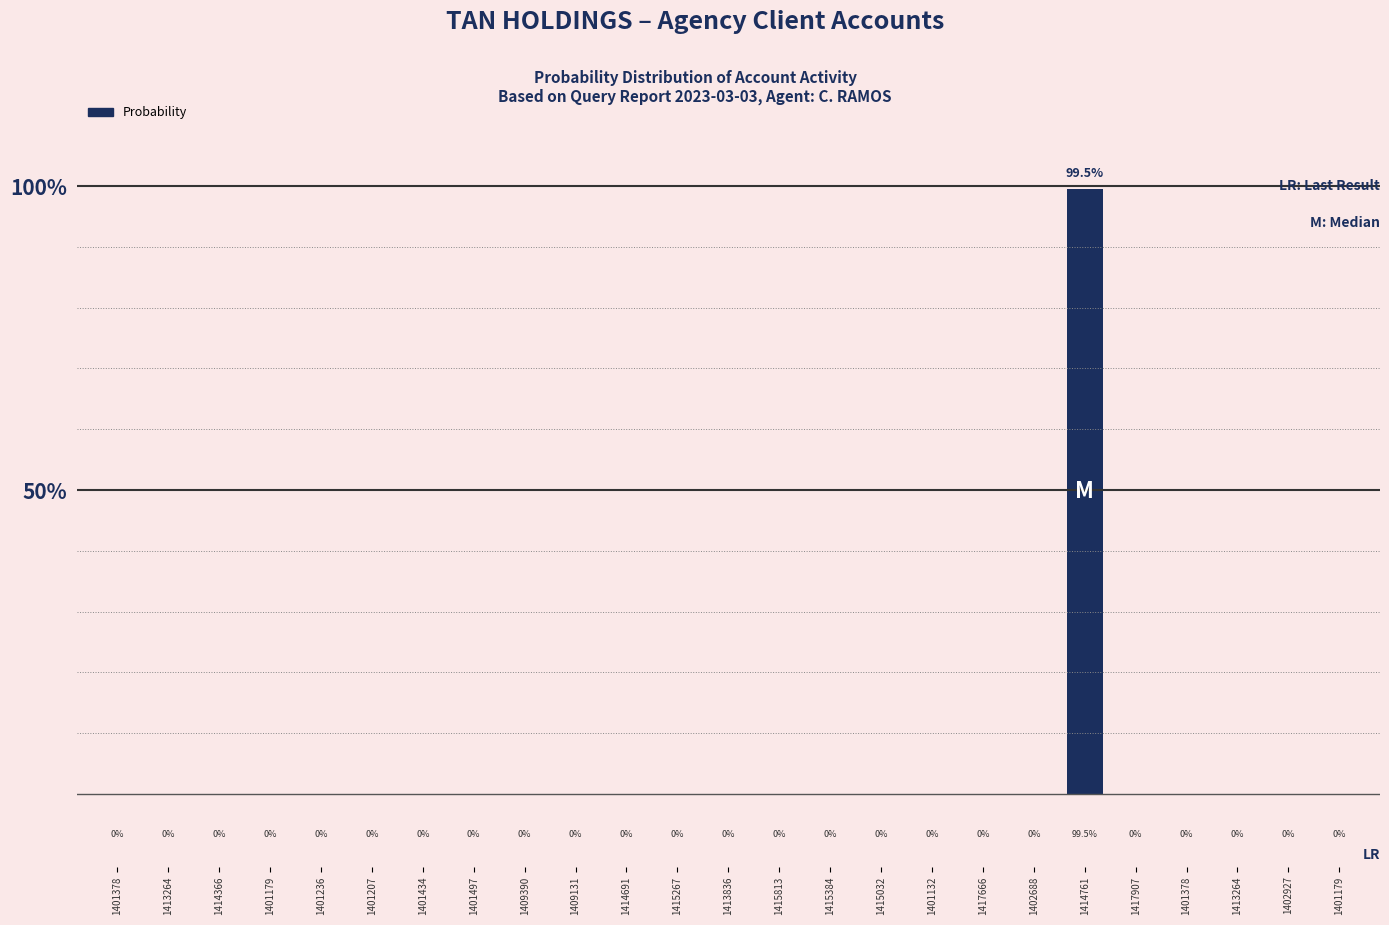

Which label corresponds to the largest value in the chart?

1414761